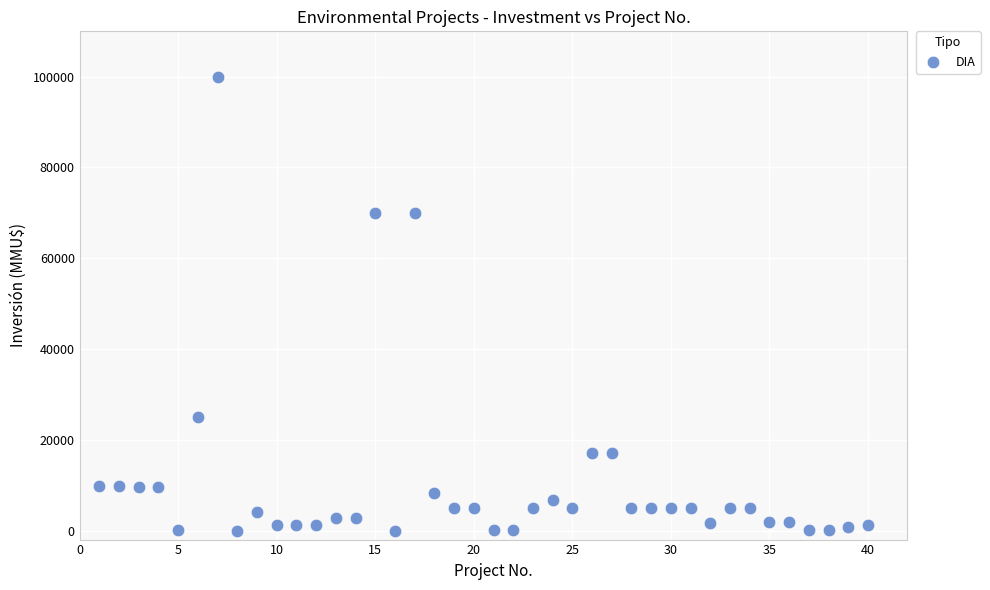

What is the range of X values (max minus min)?

39